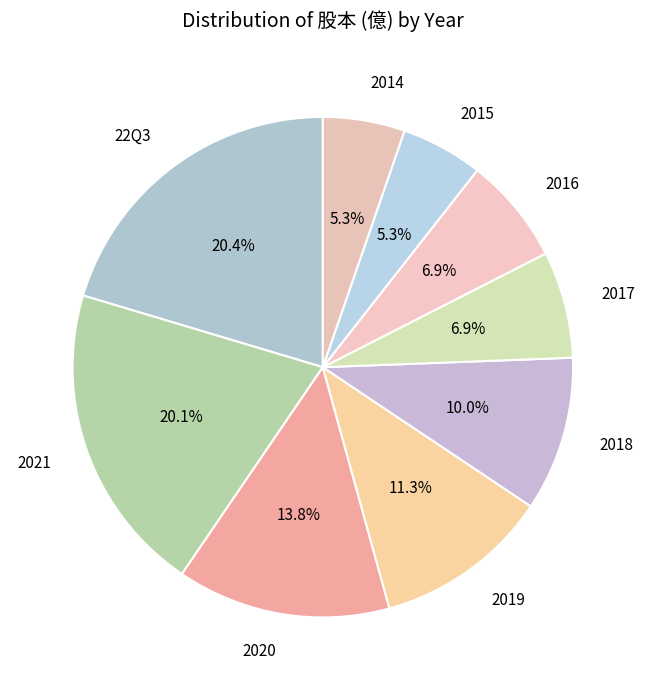

Does 2019 represent more than half of the total?

No